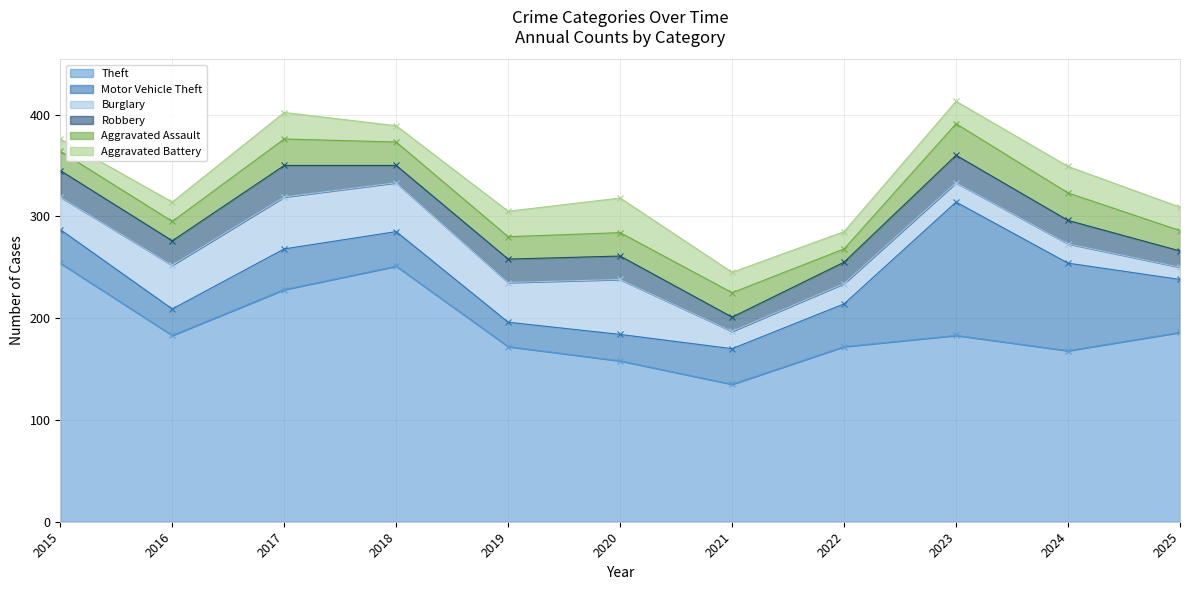

List the labels in order of Aggravated Battery value, smallest first.

2015, 2018, 2022, 2016, 2021, 2023, 2025, 2019, 2017, 2024, 2020